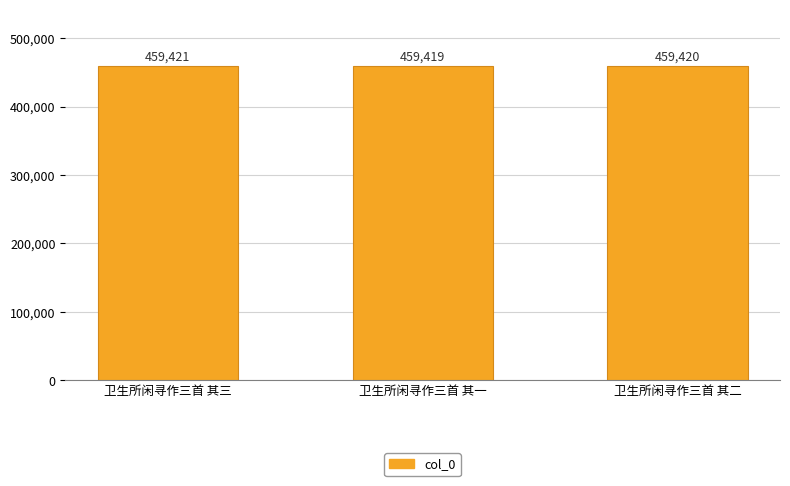

How many bars are there in total?

3